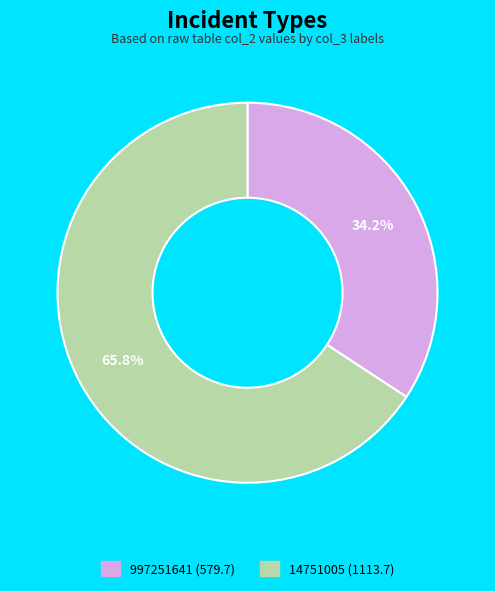

Is the sum of 997251641 and 14751005 greater than half?

Yes